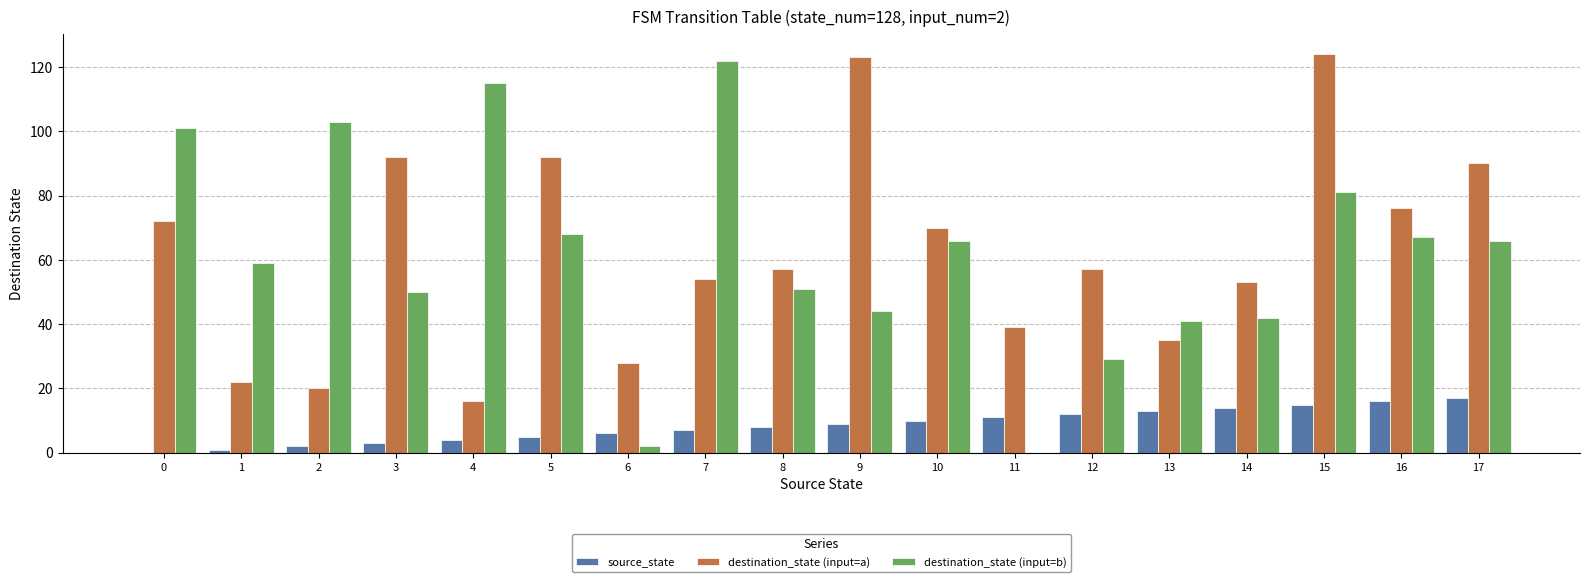

The destination_state (input=b) series shows 59 at 1. True or false?

True